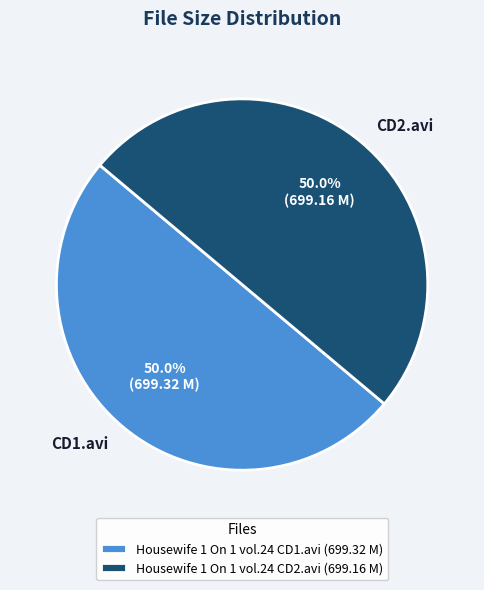

Approximately how many times larger is the value at Housewife 1 On 1 vol.24 CD2.avi compared to Housewife 1 On 1 vol.24 CD1.avi?

1.0